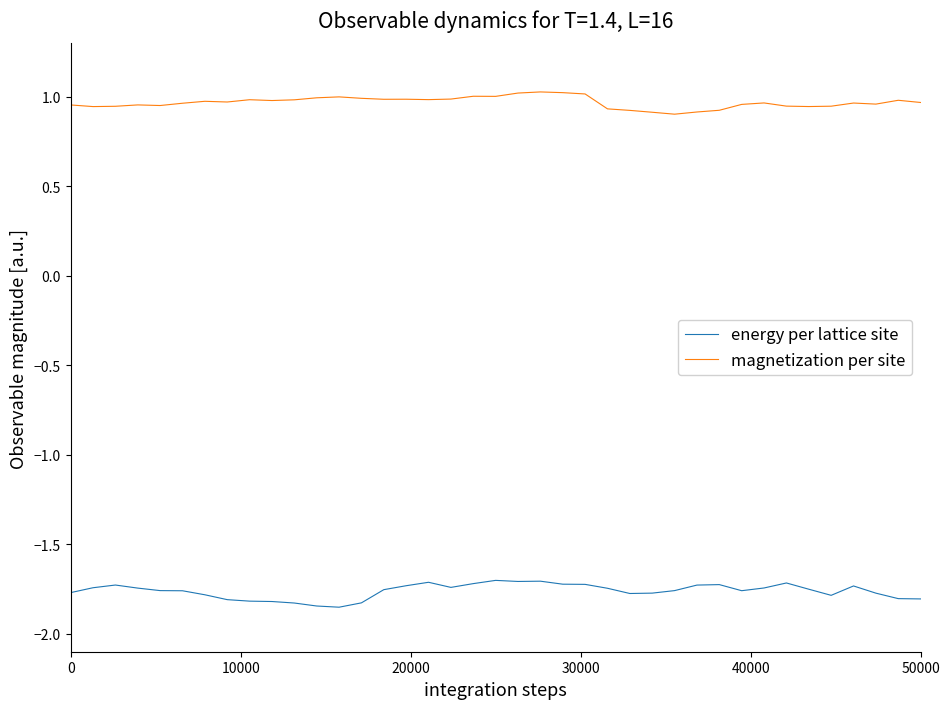

List the series in order of their overall mean, lowest first.

energy per lattice site, magnetization per site